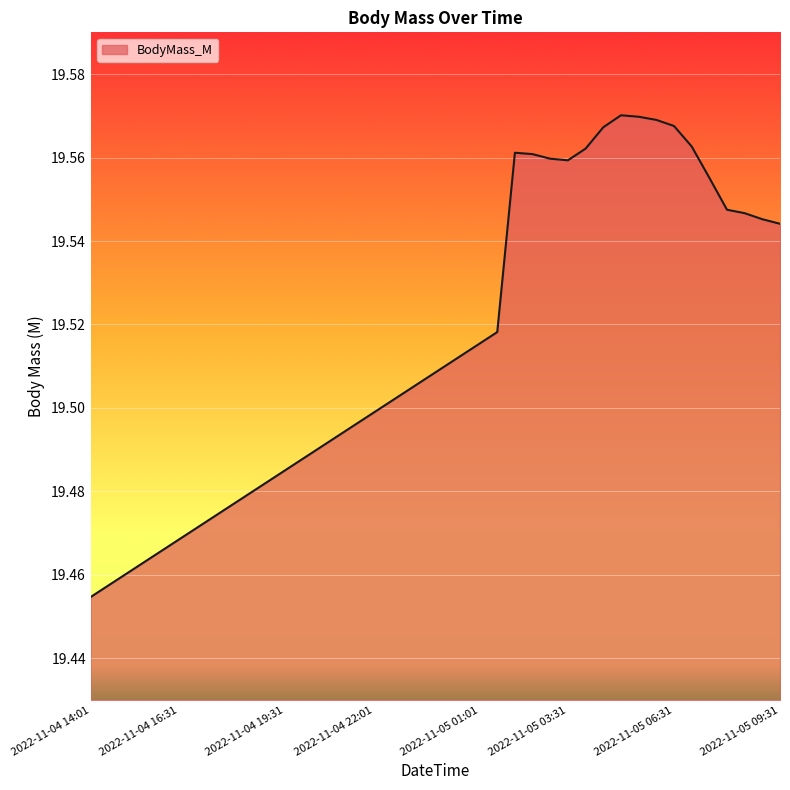

Is this an area chart (filled region under the line)?

Yes